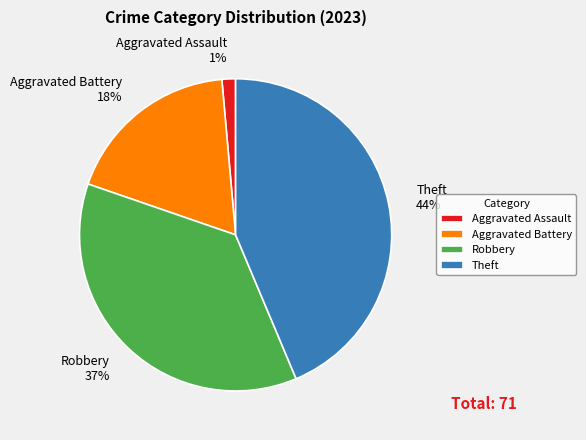

Does Theft represent more than half of the total?

No